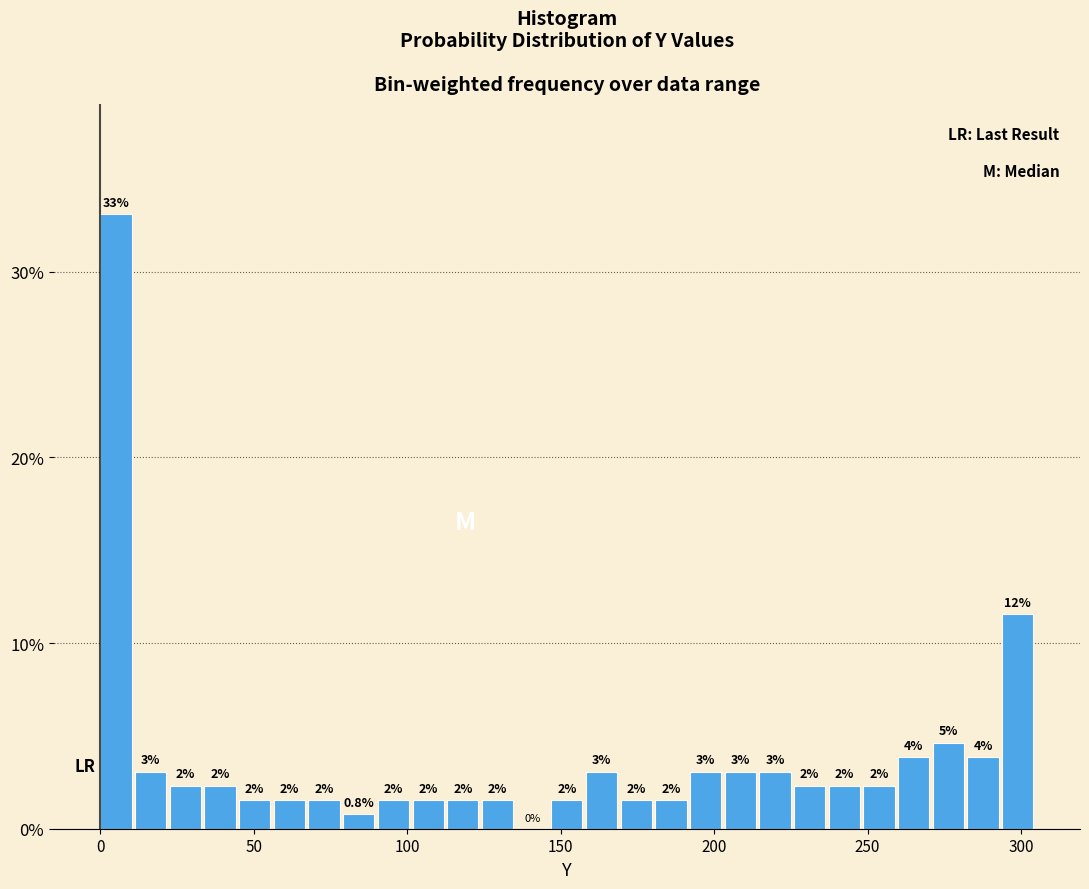

Read against the x-axis, roughly where is the centre of the tallest bar?

5